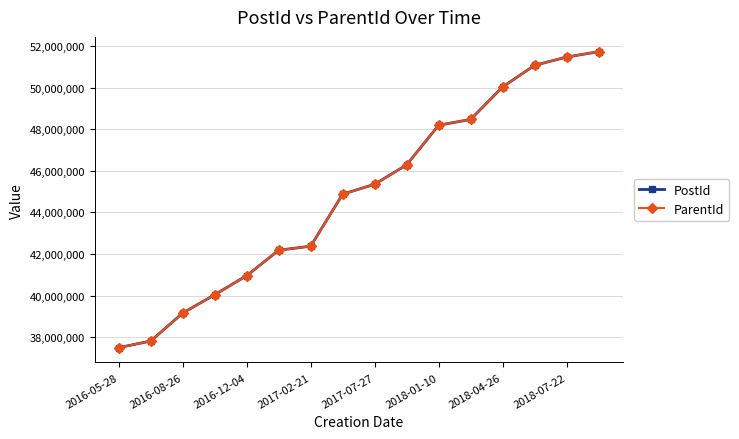

True or false: PostId and ParentId cross at least once.

False